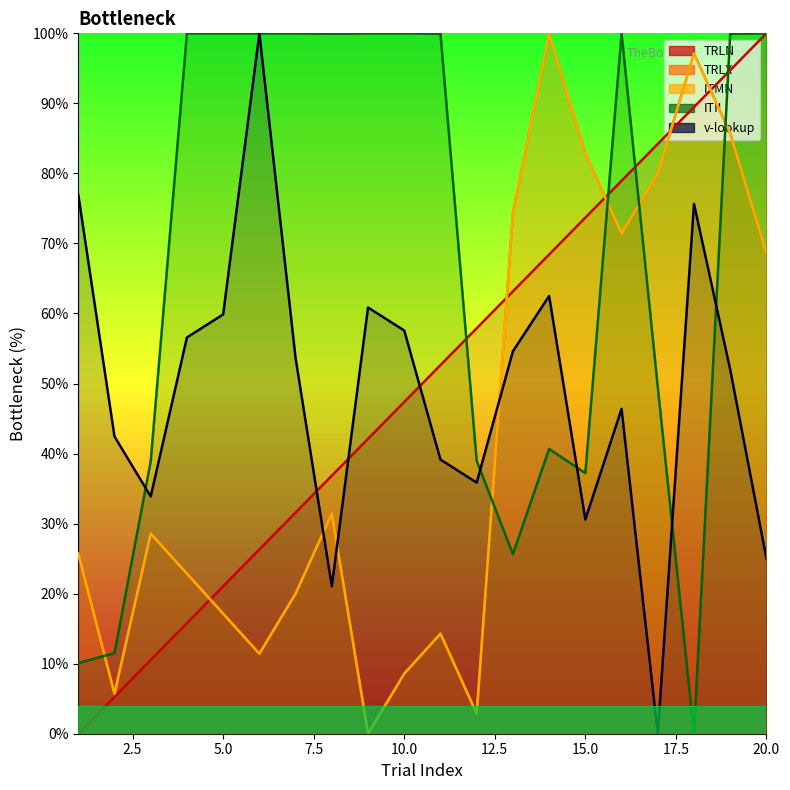

Where does the TRLX series first go above 28?

3